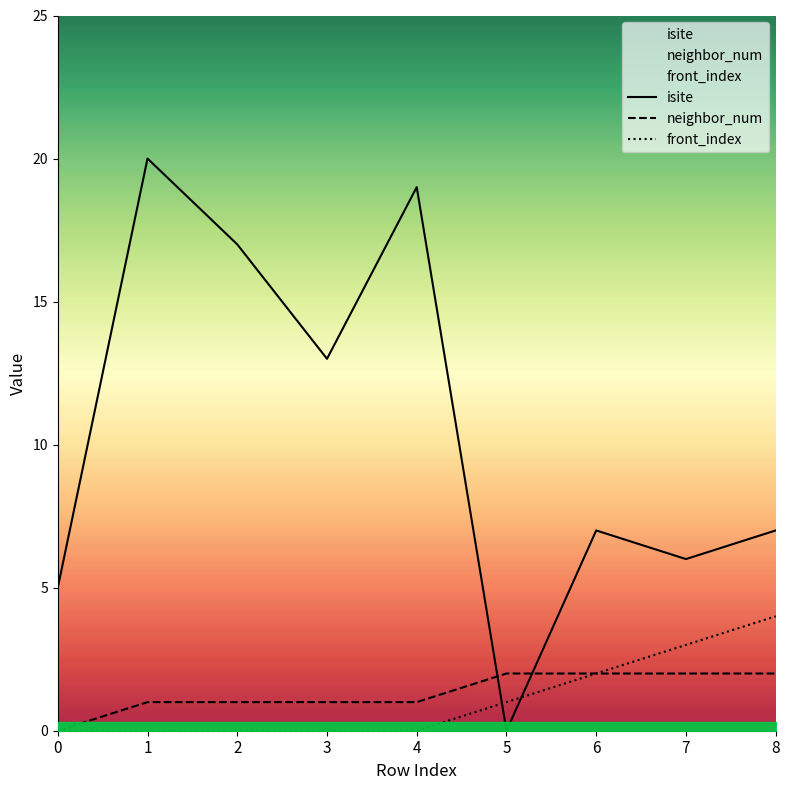

How many neighbor_num values are between 1 and 2?

8